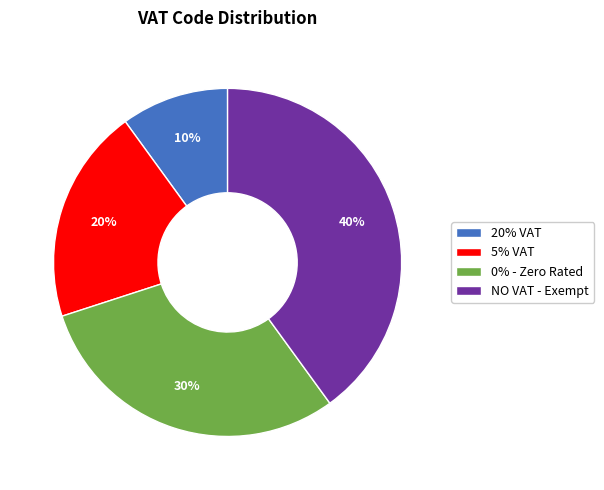

To the nearest percent, what is the average slice percentage?

25%